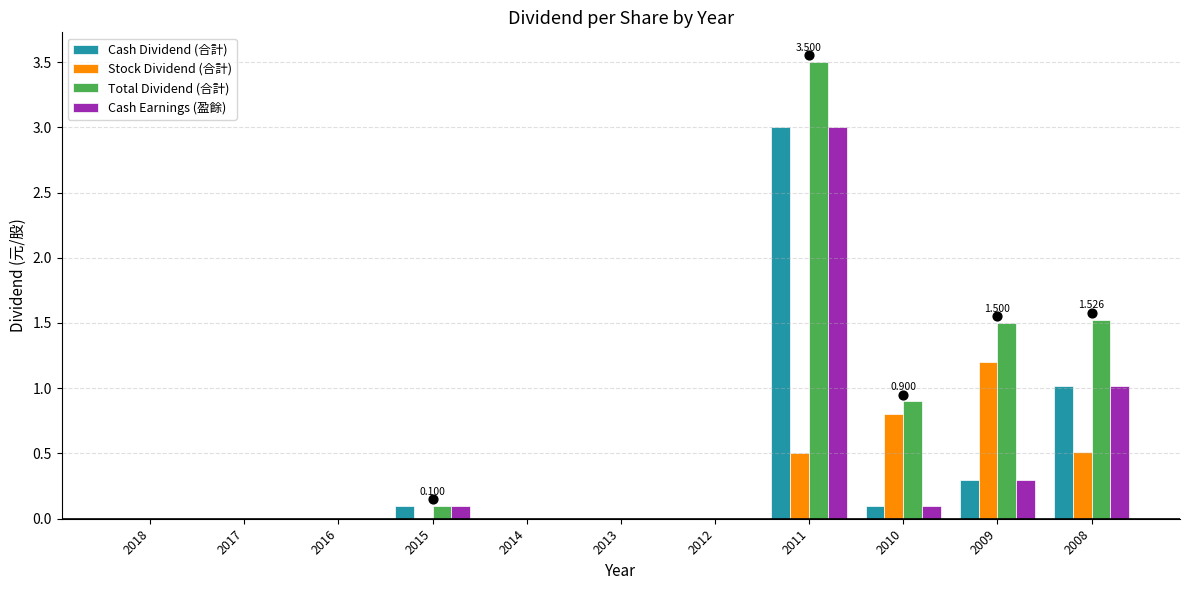

Which series has the largest Y range (max minus min)?

Total Dividend (合計)